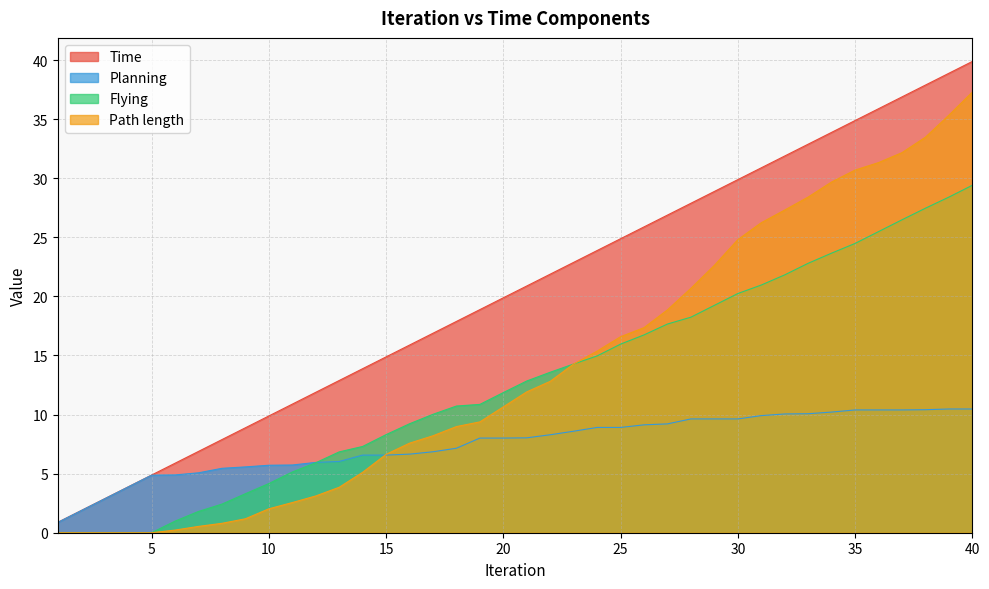

True or false: Planning has more than 1 points higher than both neighbors.

False